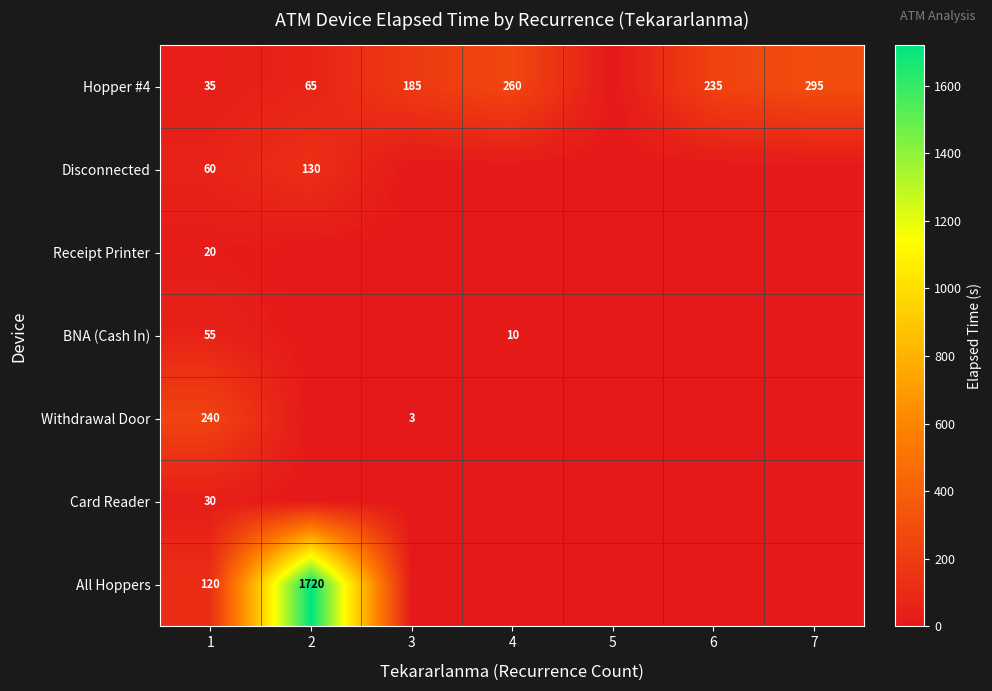

The Hopper #4 series shows 386 at 4. True or false?

False